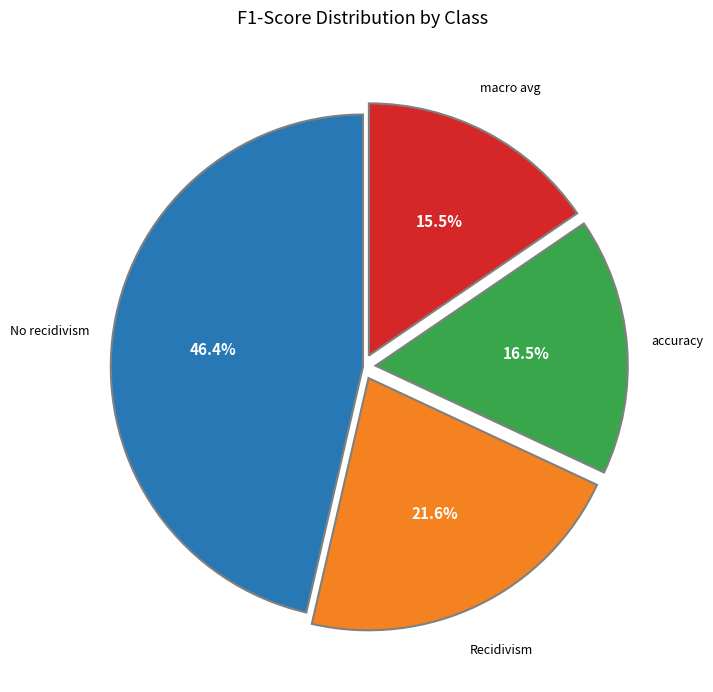

Is there any slice that represents more than half of the pie?

No